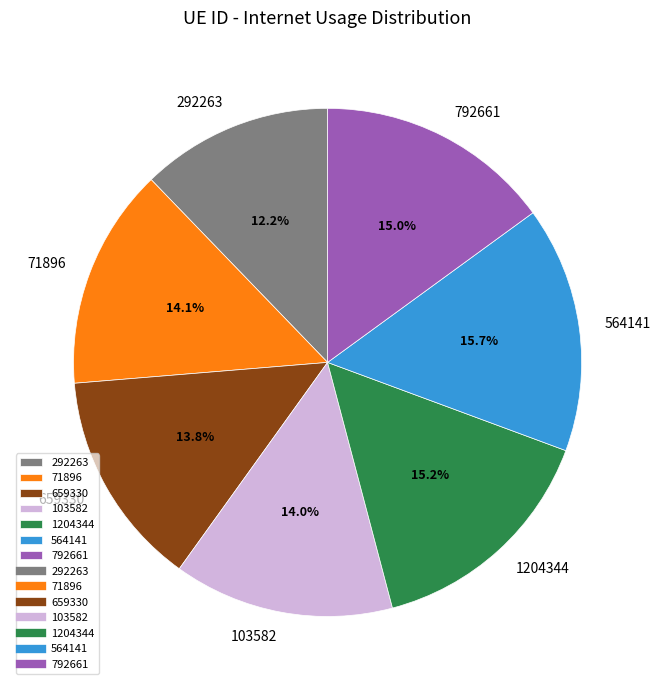

To the nearest percent, what is the average slice percentage?

14%